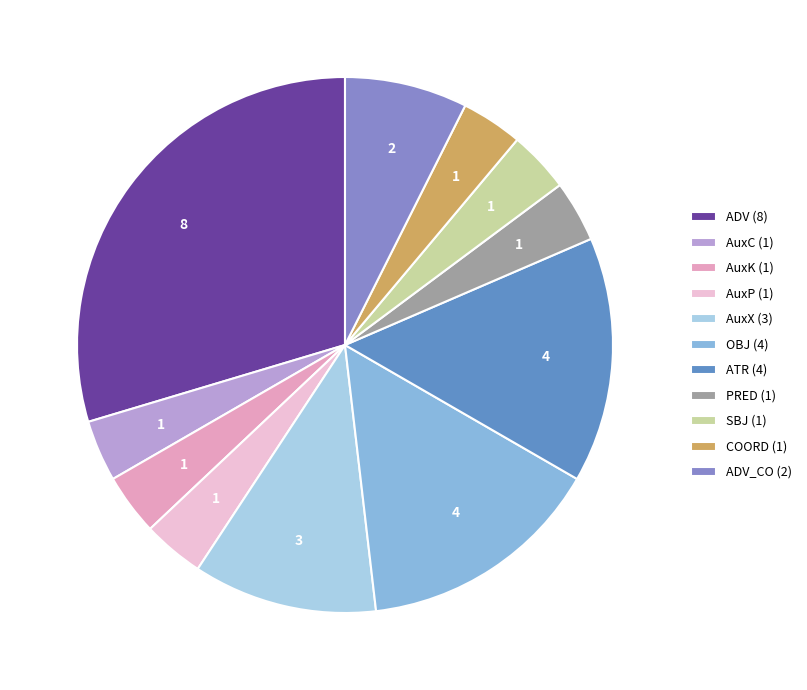

Is the sum of AuxK (1) and PRED (1) greater than half?

No